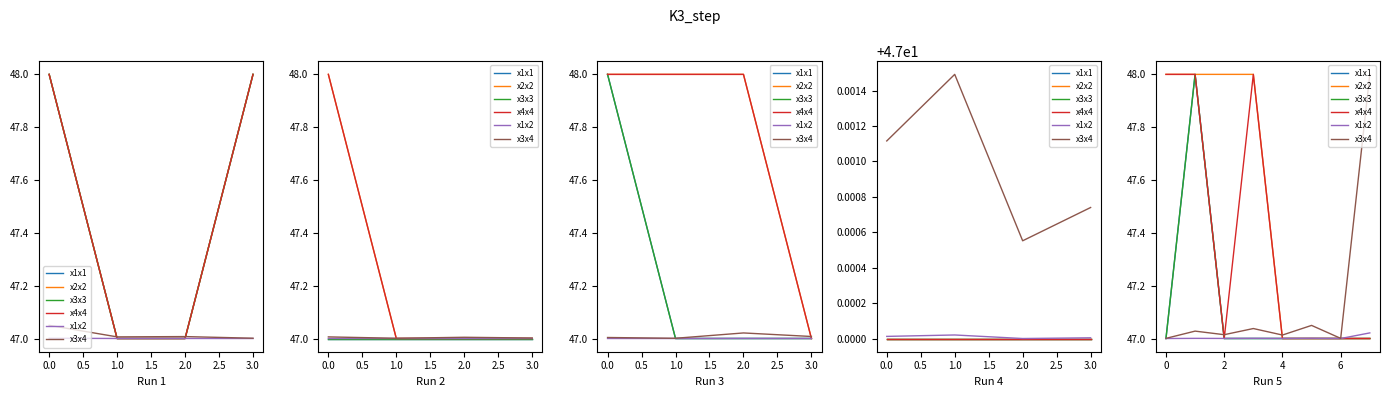

At how many categories does at least one series exceed 47?

8